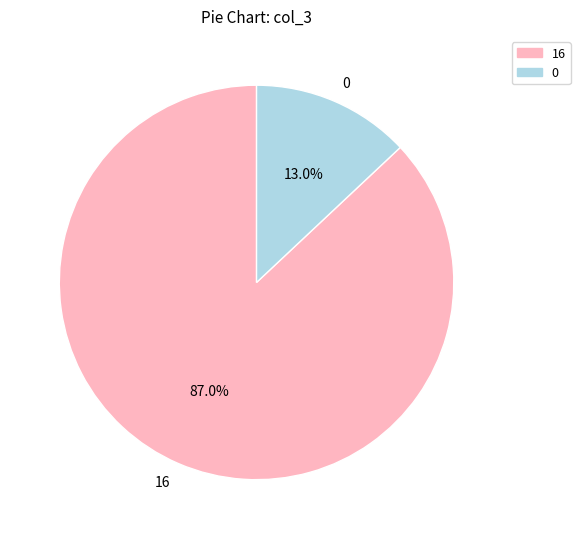

What is the largest slice in the pie chart?

16